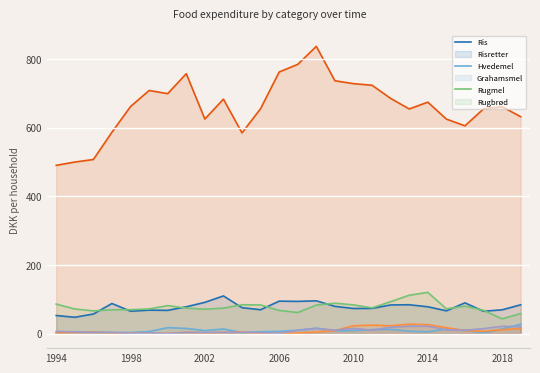

How many distinct data groups are displayed?

6